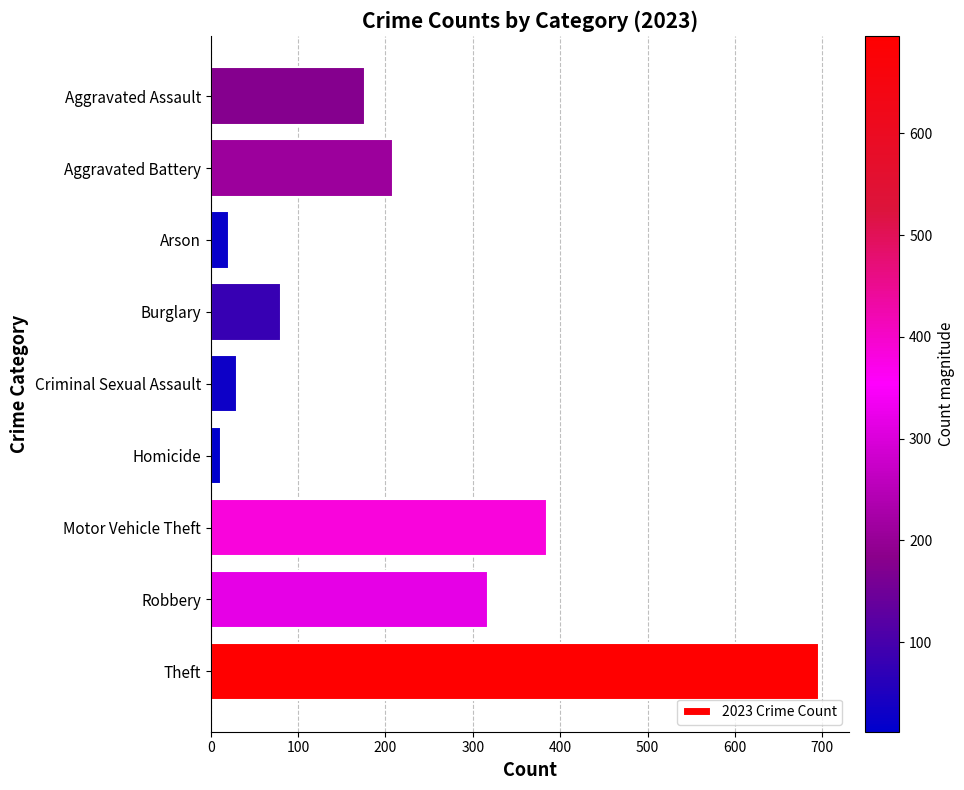

Does the chart contain any negative values?

No